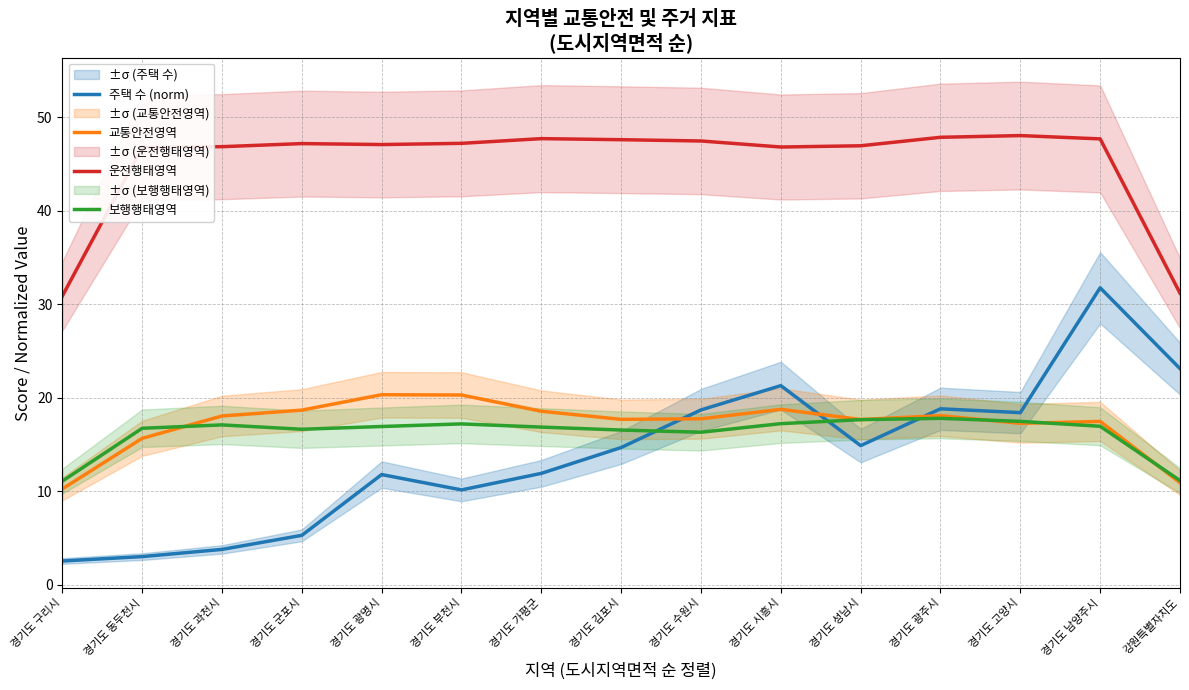

Where does the 교통안전영역 series first go above 17?

경기도 과천시